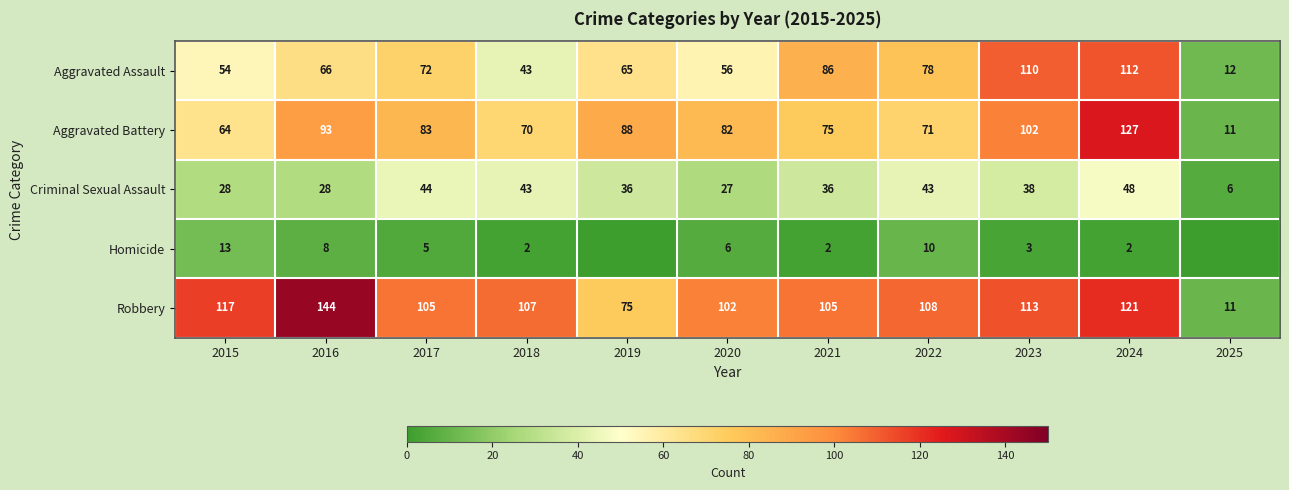

Count the number of data series in this chart.

5